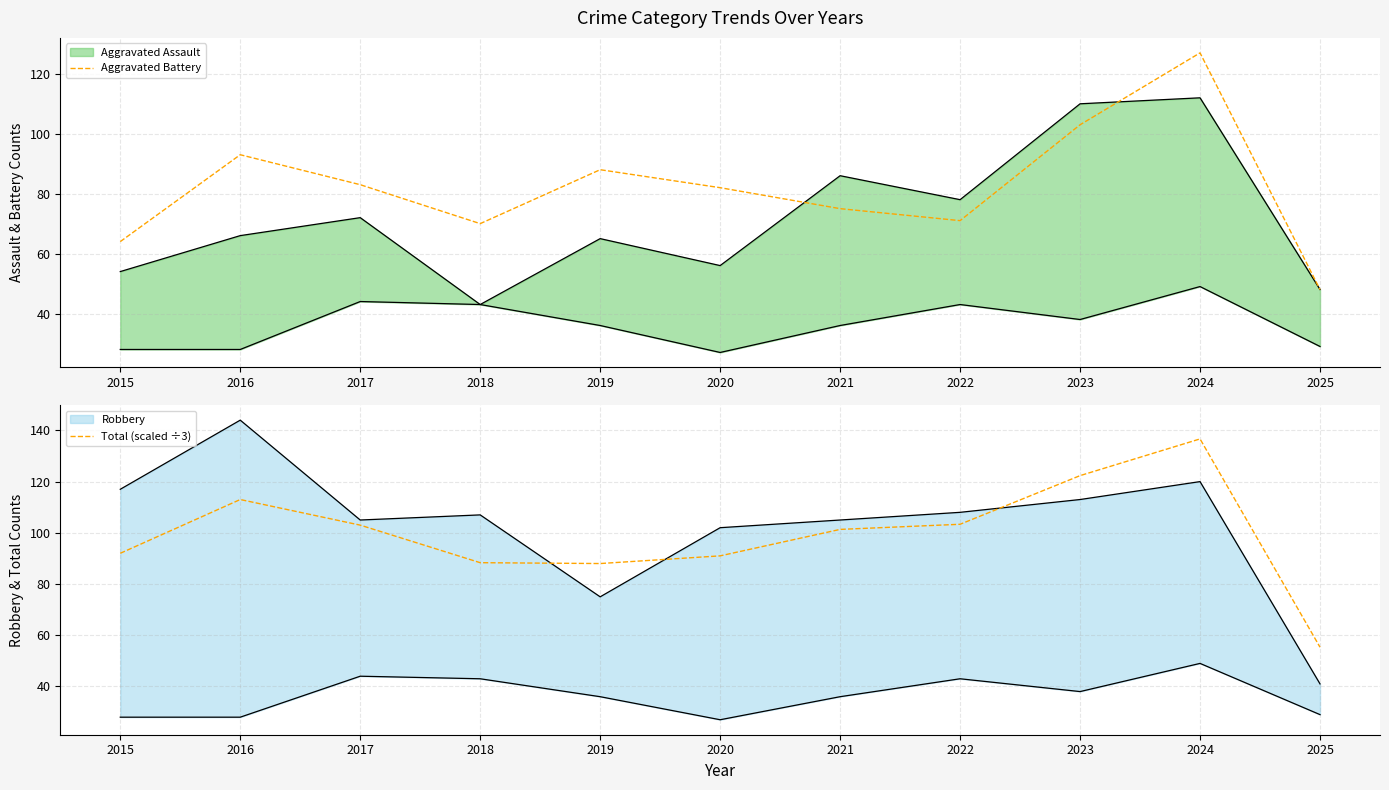

True or false: Aggravated Battery and Total (scaled ÷3) intersect in this chart.

False